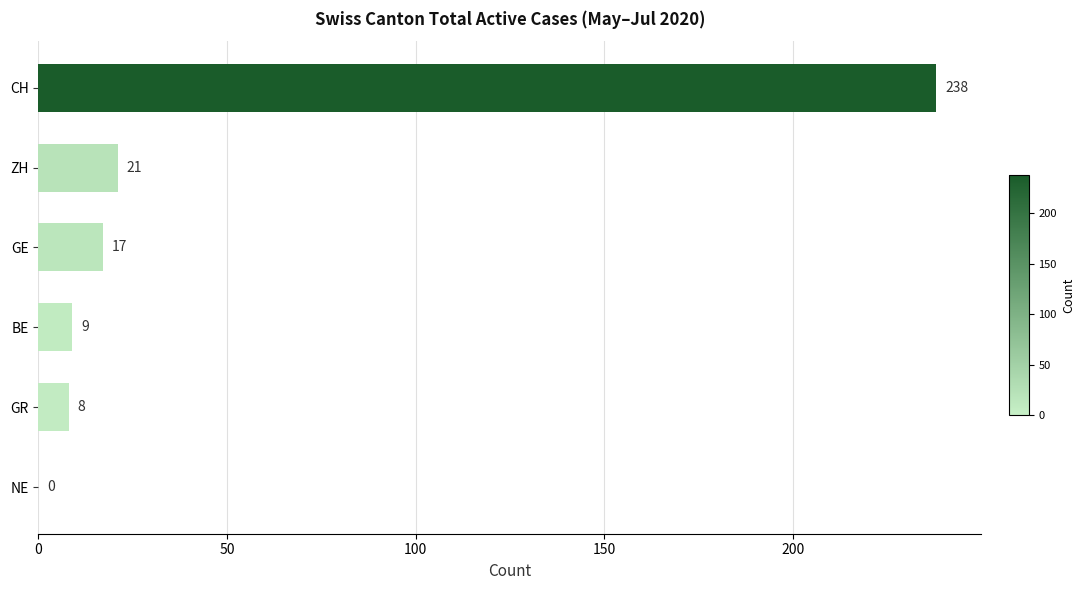

How many distinct data groups are displayed?

1